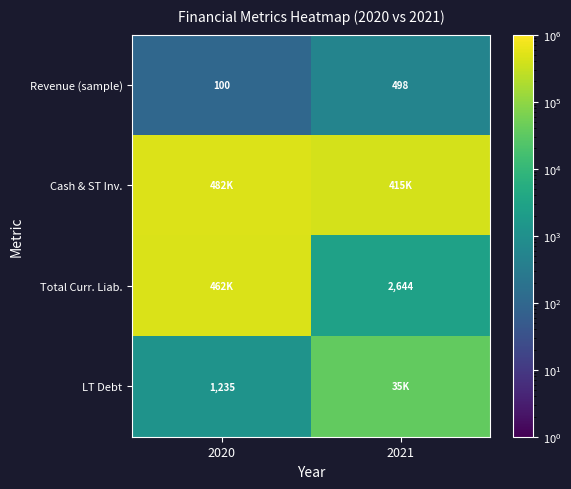

Between 2020 and 2021, which series saw the biggest shift?

Total Curr. Liab.